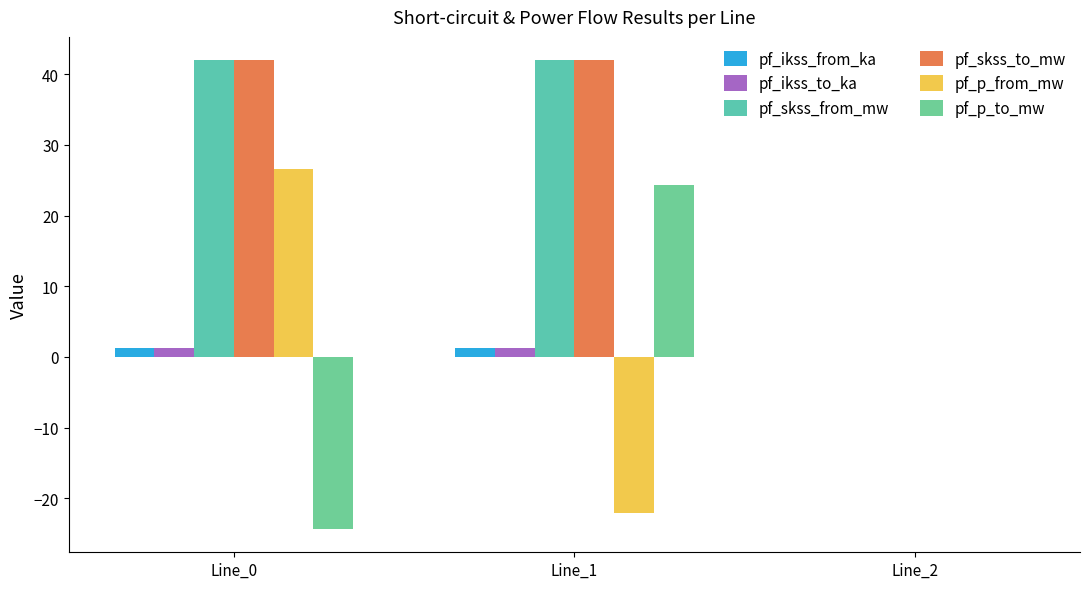

The value of pf_p_to_mw at Line_0 is -24.3. True or false?

True